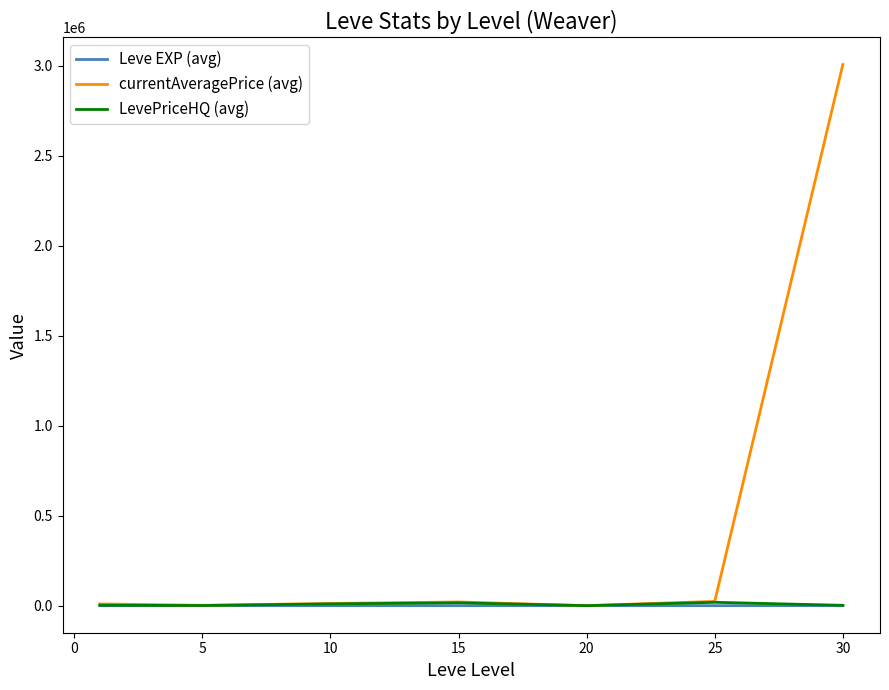

Which series has the widest spread of values?

currentAveragePrice (avg)